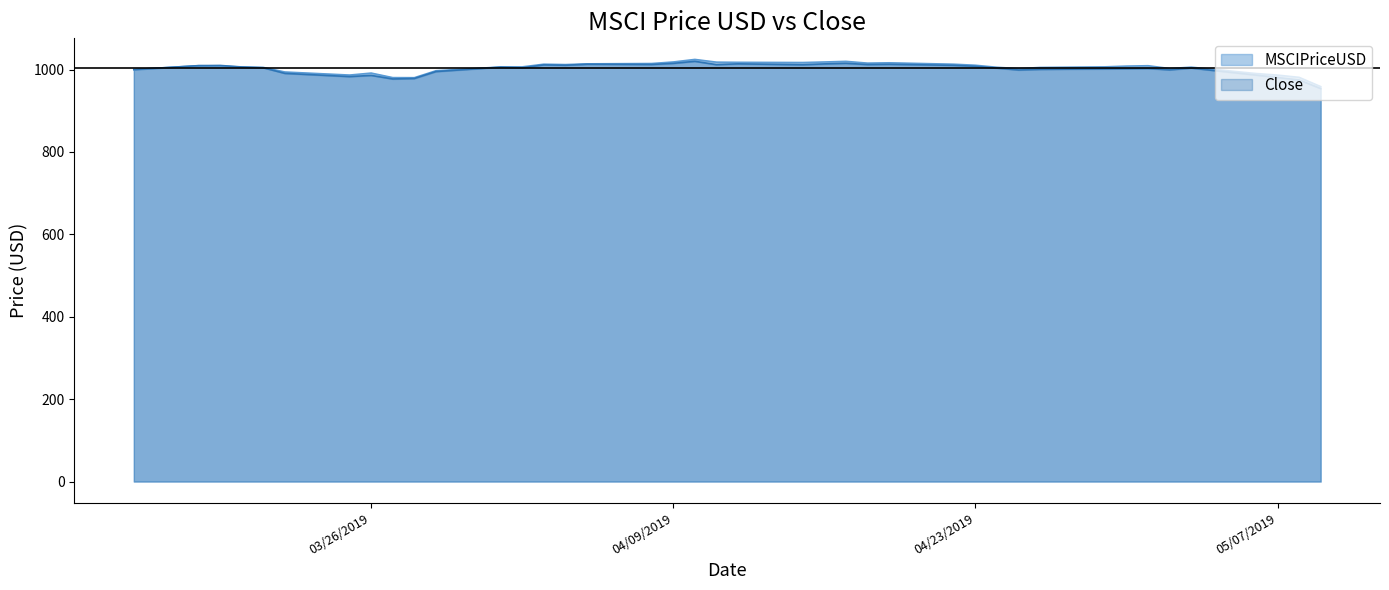

True or false: Close has a value of 1012.2 at 4/18/2019.

True